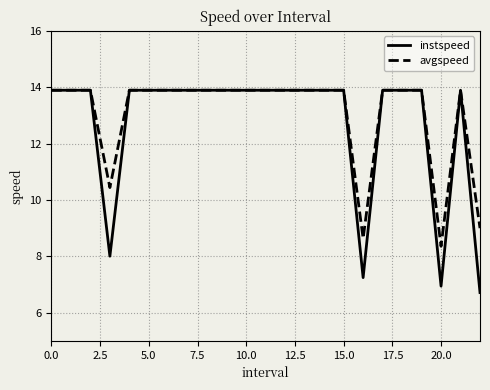

How many values in the avgspeed series exceed 13?

19